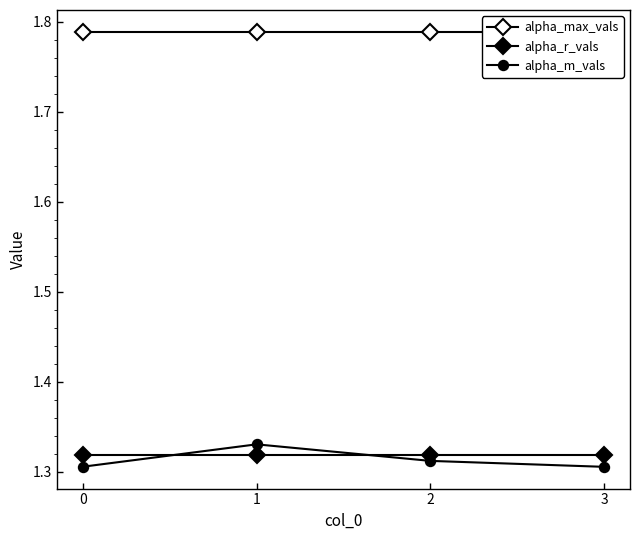

What is the greatest value displayed?

1.8